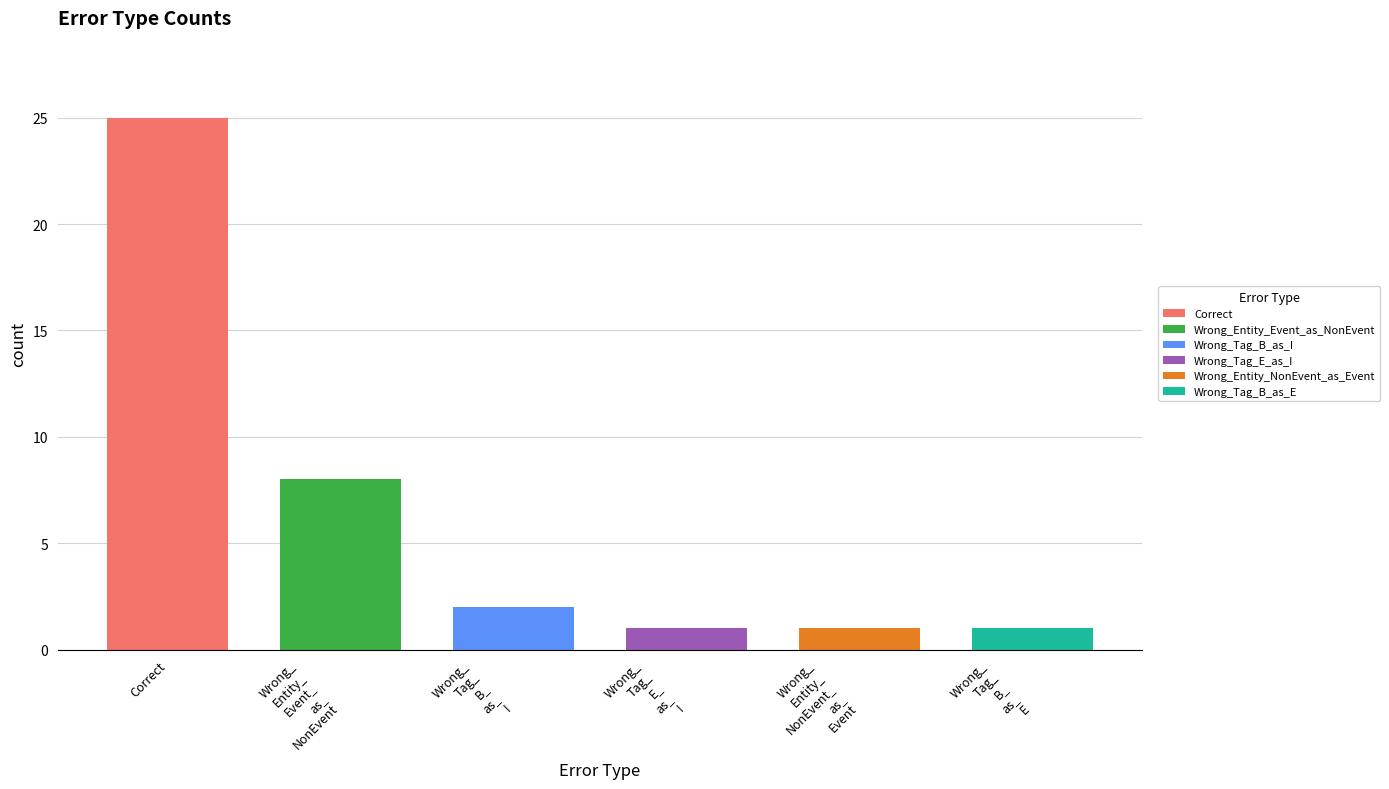

What is the sum of the values at Wrong_Entity_NonEvent_as_Event and Wrong_Tag_E_as_I?

2